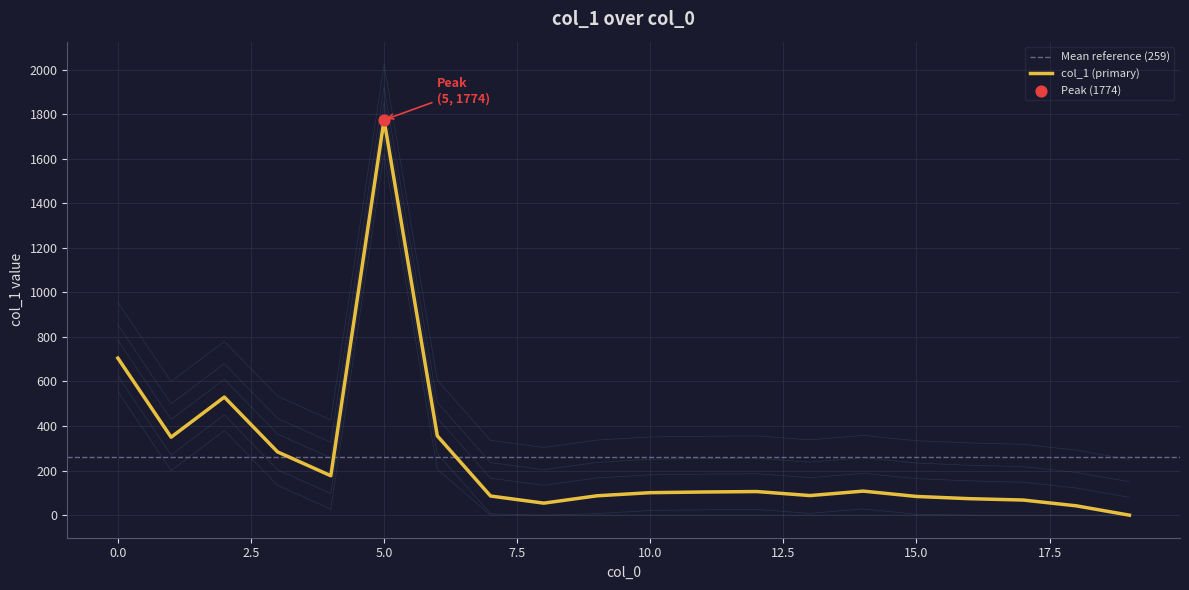

What is the change in value from 8 to 16?

+20